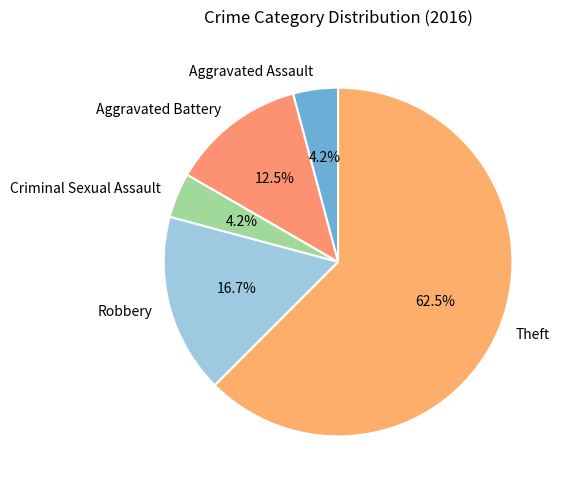

Which category has the biggest portion of the pie?

Theft